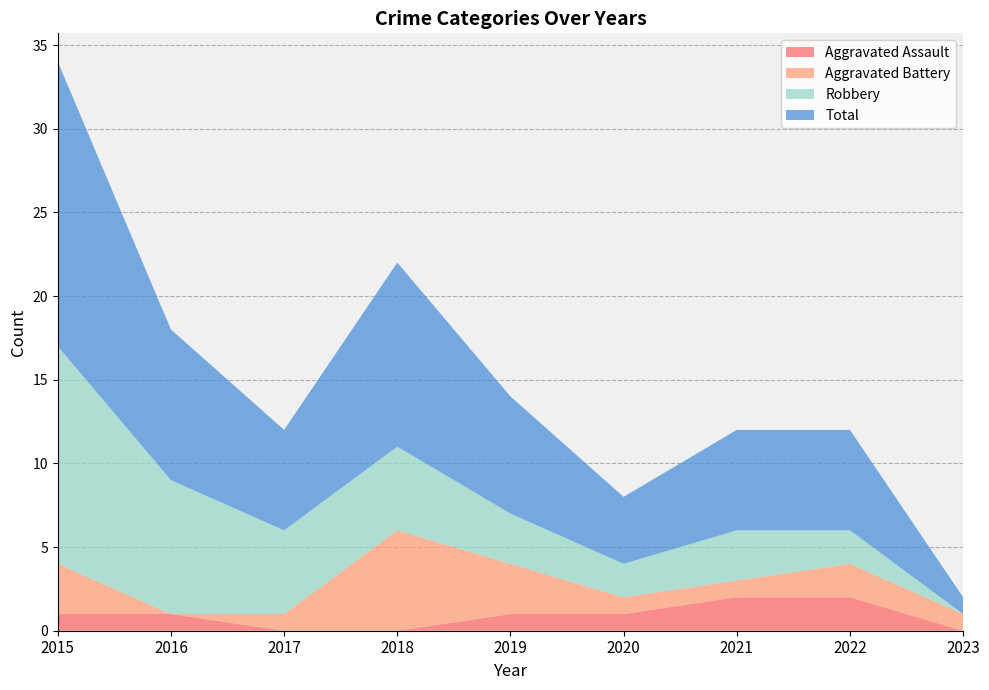

Reading left to right, transcribe all the data shown in this chart.

Aggravated Assault: 2015=1	2016=1	2017=0	2018=0	2019=1	2020=1	2021=2	2022=2	2023=0
Aggravated Battery: 2015=3	2016=0	2017=1	2018=6	2019=3	2020=1	2021=1	2022=2	2023=1
Robbery: 2015=13	2016=8	2017=5	2018=5	2019=3	2020=2	2021=3	2022=2	2023=0
Total: 2015=17	2016=9	2017=6	2018=11	2019=7	2020=4	2021=6	2022=6	2023=1